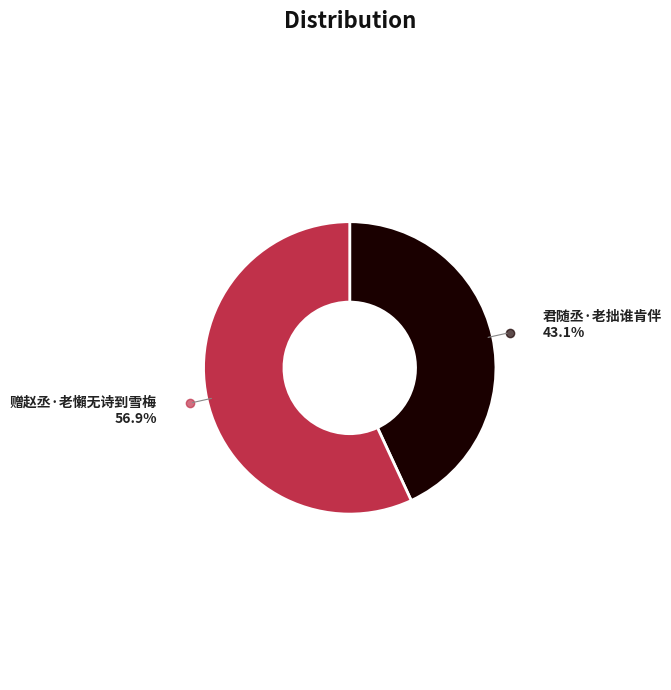

Is there any slice that represents more than half of the pie?

Yes